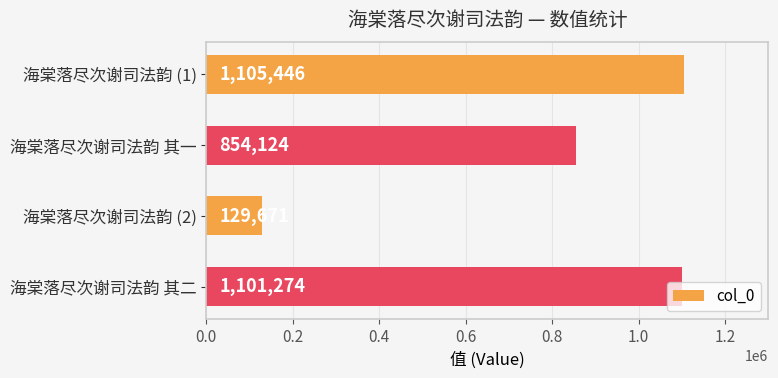

Does the chart contain stacked bars?

No